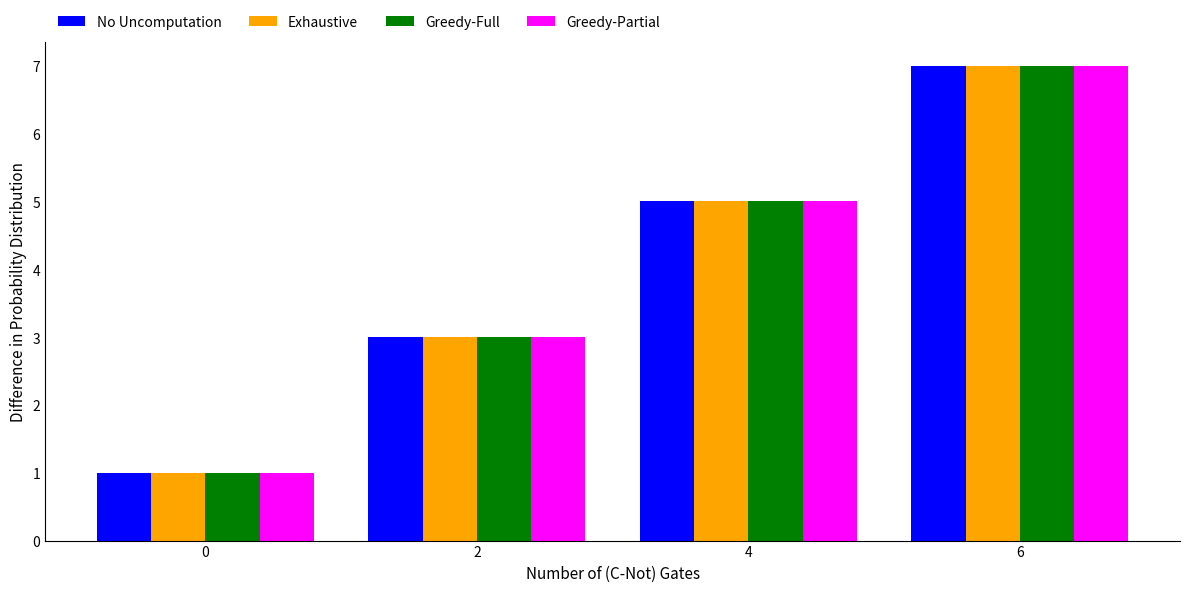

Is it true that No Uncomputation equals 5 at 4?

True